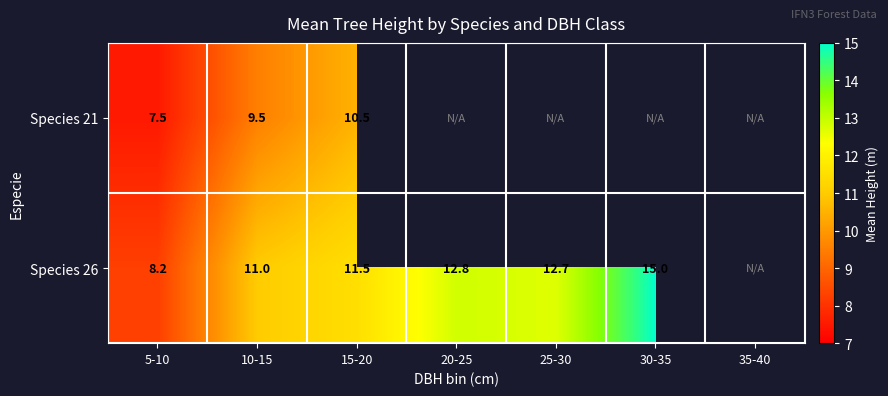

What is the difference between the Species 26 values at 20-25 and 5-10?

4.6